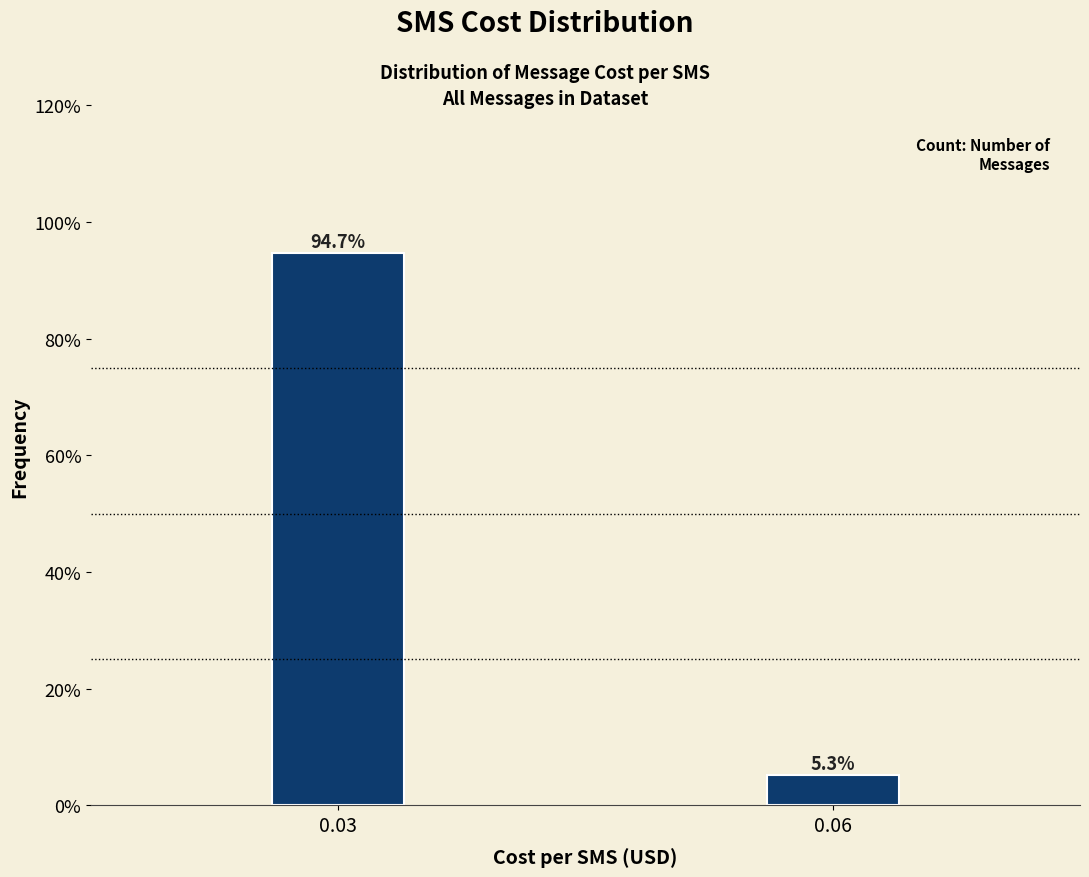

Reading right to left, transcribe all the data shown in this chart.

5.3	94.7